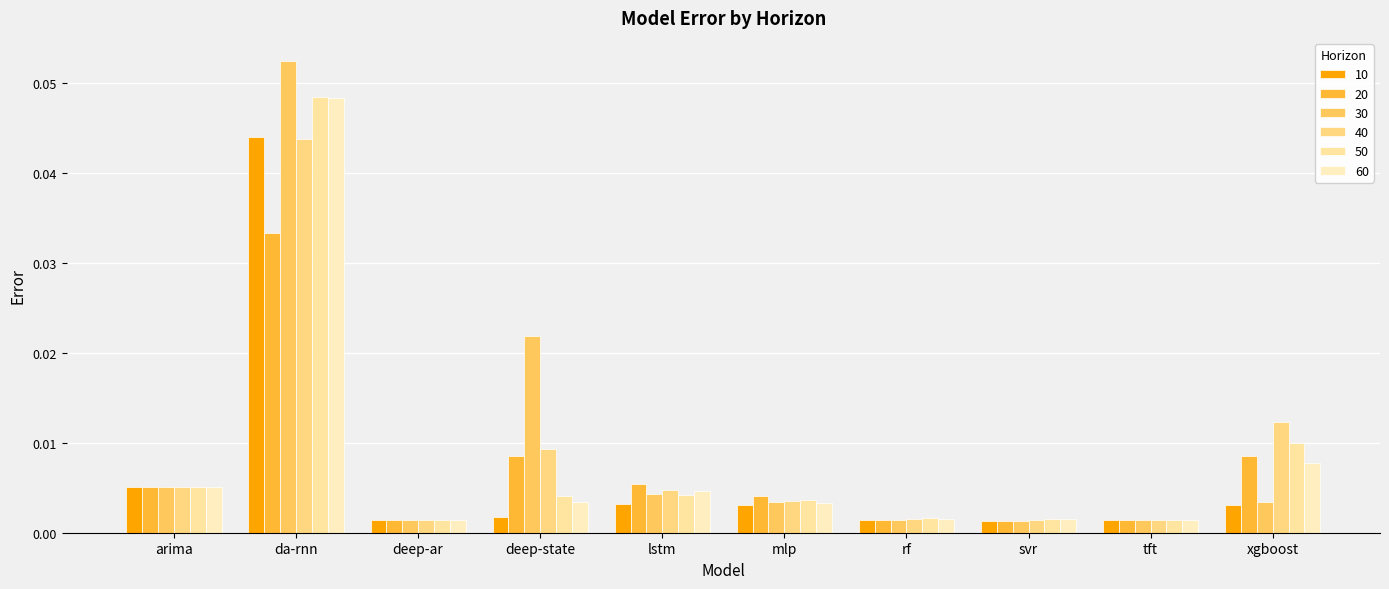

Reading left to right, what are all the values shown in this chart?

10: arima=0.0	da-rnn=0.0	deep-ar=0.0	deep-state=0.0	lstm=0.0	mlp=0.0	rf=0.0	svr=0.0	tft=0.0	xgboost=0.0
20: arima=0.0	da-rnn=0.0	deep-ar=0.0	deep-state=0.0	lstm=0.0	mlp=0.0	rf=0.0	svr=0.0	tft=0.0	xgboost=0.0
30: arima=0.0	da-rnn=0.1	deep-ar=0.0	deep-state=0.0	lstm=0.0	mlp=0.0	rf=0.0	svr=0.0	tft=0.0	xgboost=0.0
40: arima=0.0	da-rnn=0.0	deep-ar=0.0	deep-state=0.0	lstm=0.0	mlp=0.0	rf=0.0	svr=0.0	tft=0.0	xgboost=0.0
50: arima=0.0	da-rnn=0.0	deep-ar=0.0	deep-state=0.0	lstm=0.0	mlp=0.0	rf=0.0	svr=0.0	tft=0.0	xgboost=0.0
60: arima=0.0	da-rnn=0.0	deep-ar=0.0	deep-state=0.0	lstm=0.0	mlp=0.0	rf=0.0	svr=0.0	tft=0.0	xgboost=0.0